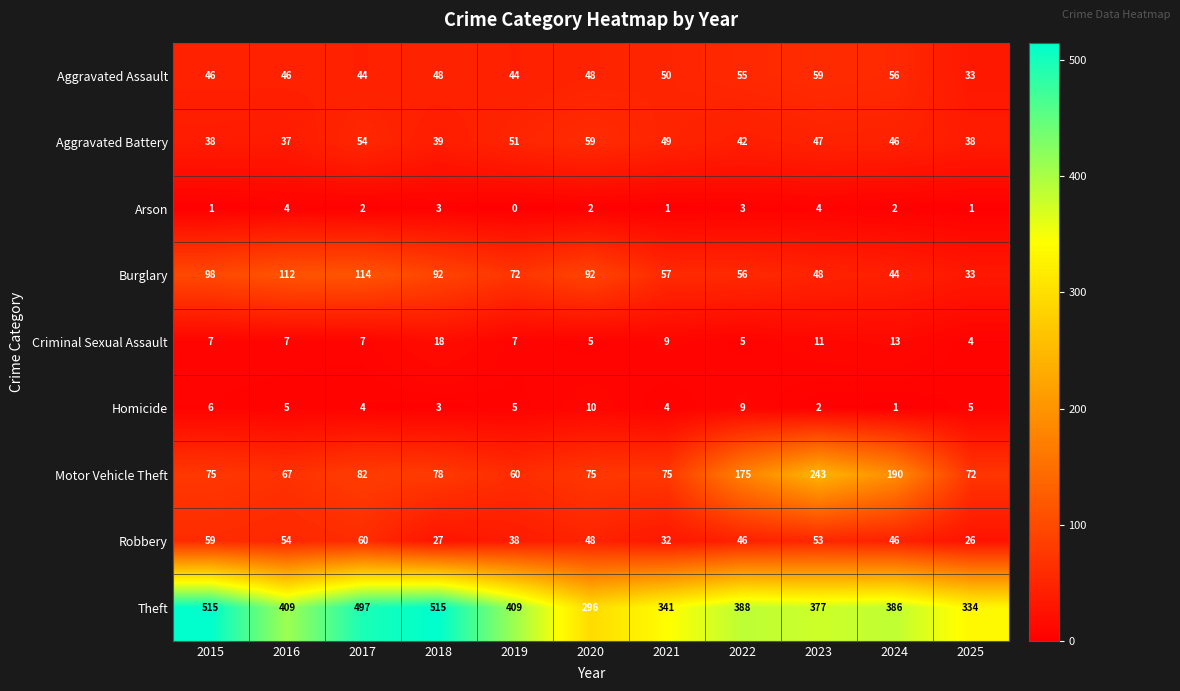

Is it true that Homicide equals 5 at 2019?

True